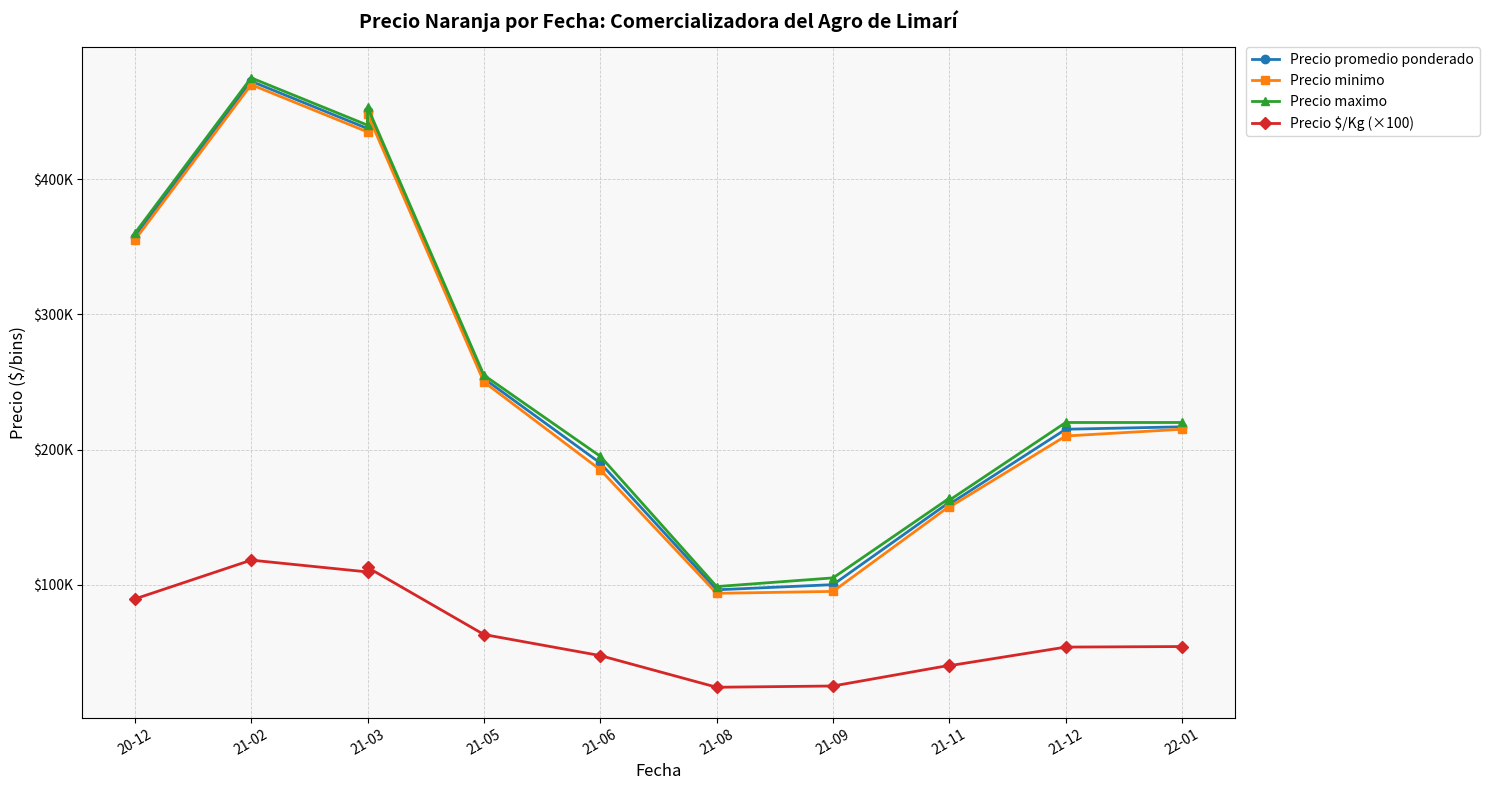

What is the average value of the Precio maximo series?

262367.1